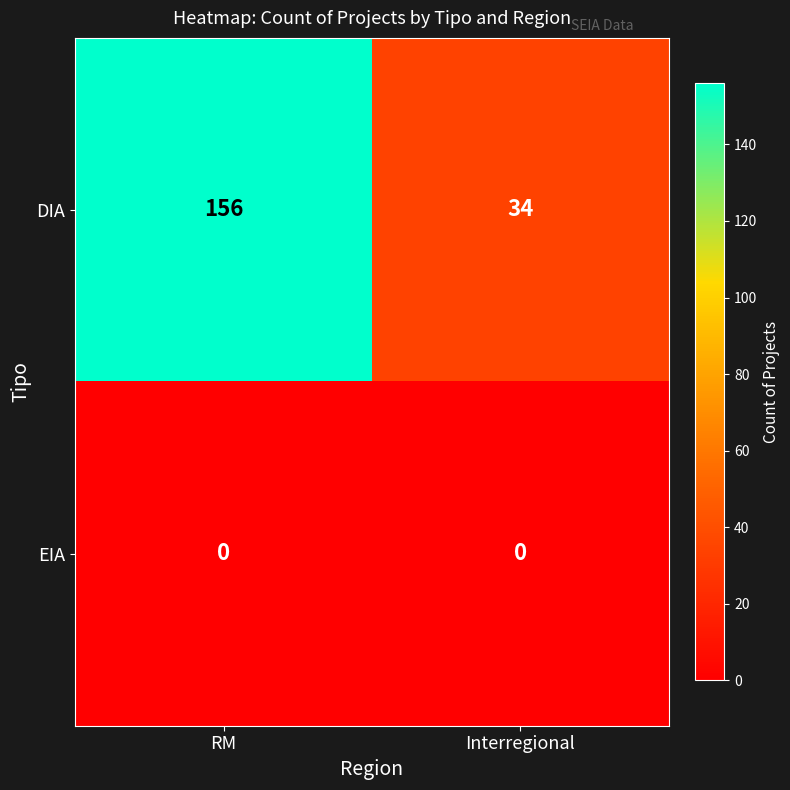

Rank the series at Interregional from lowest to highest value.

EIA, DIA